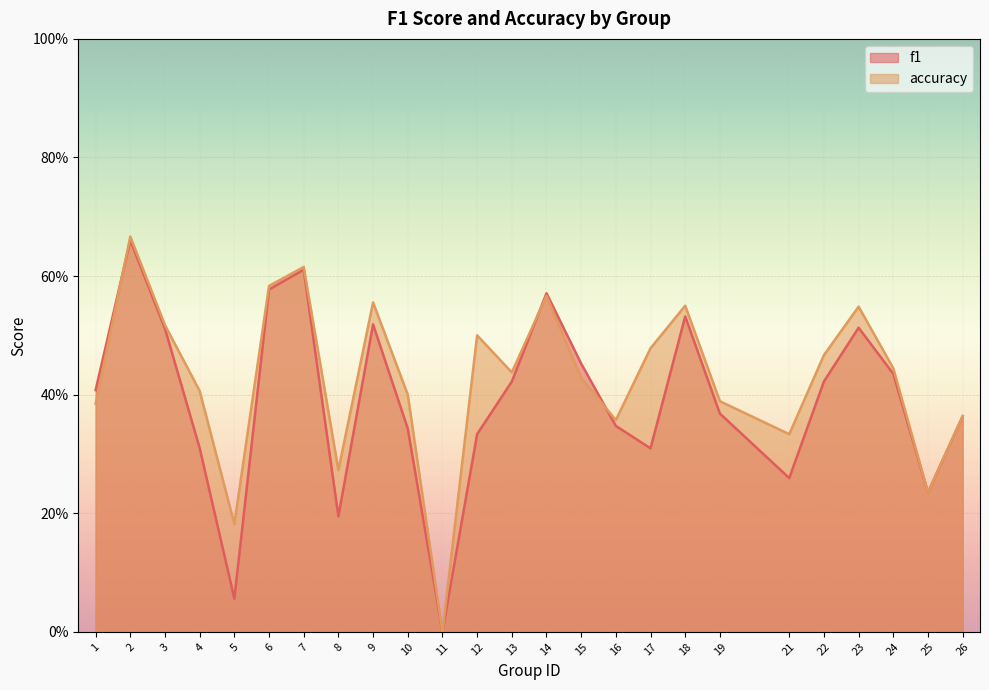

How many times do f1 and accuracy cross each other?

3